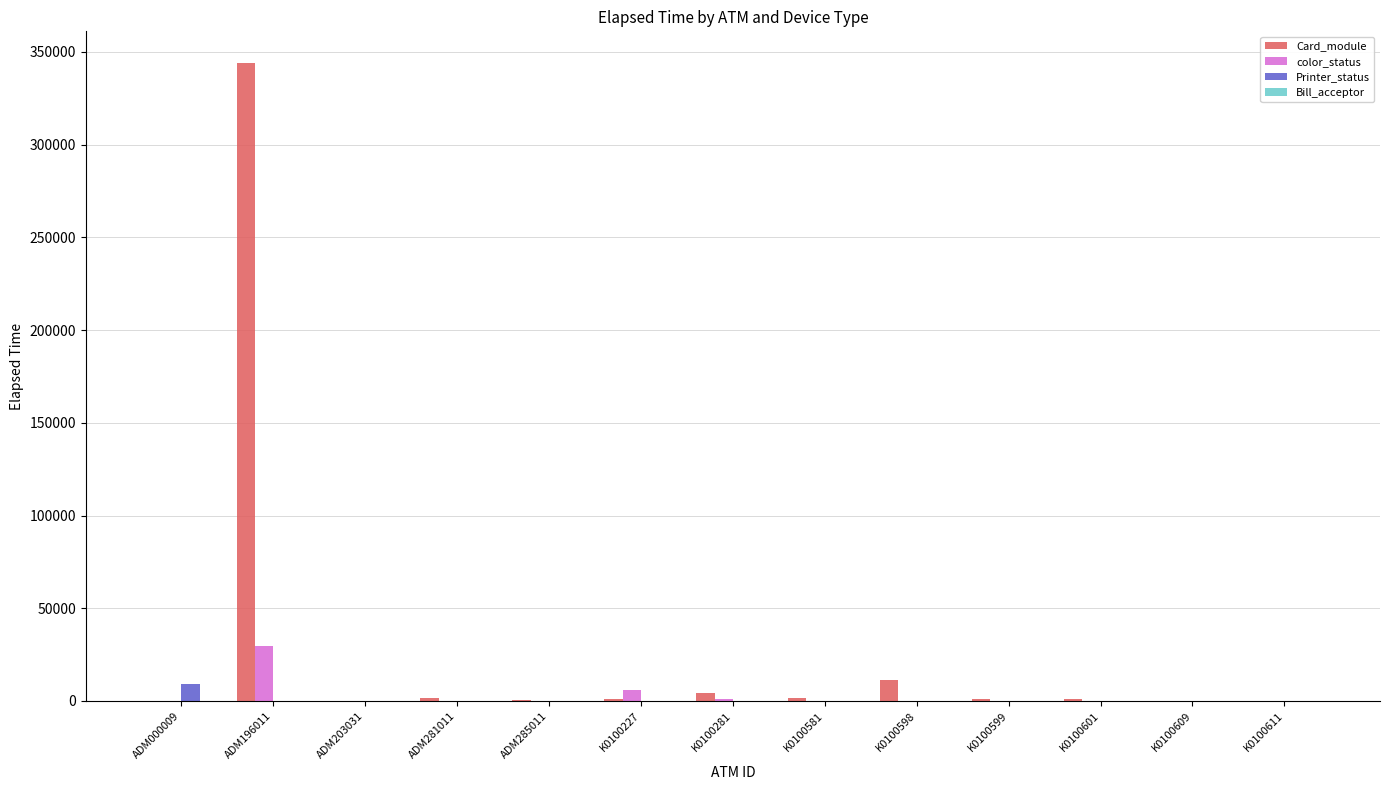

Which series has the largest total across all categories?

Card_module